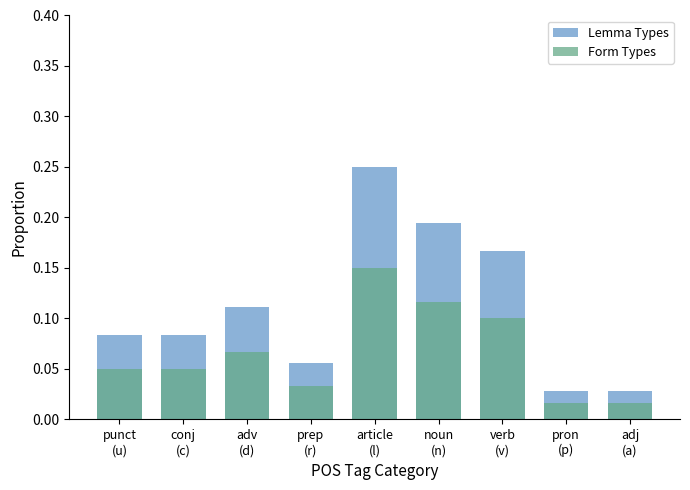

What is the total value across all series at adv
(d)?

0.2